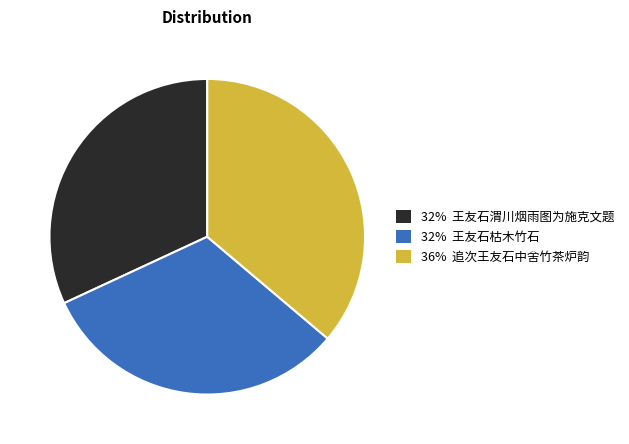

What is the ratio of the value at 32% 王友石枯木竹石 to the value at 36% 追次王友石中舍竹茶炉韵?

0.9